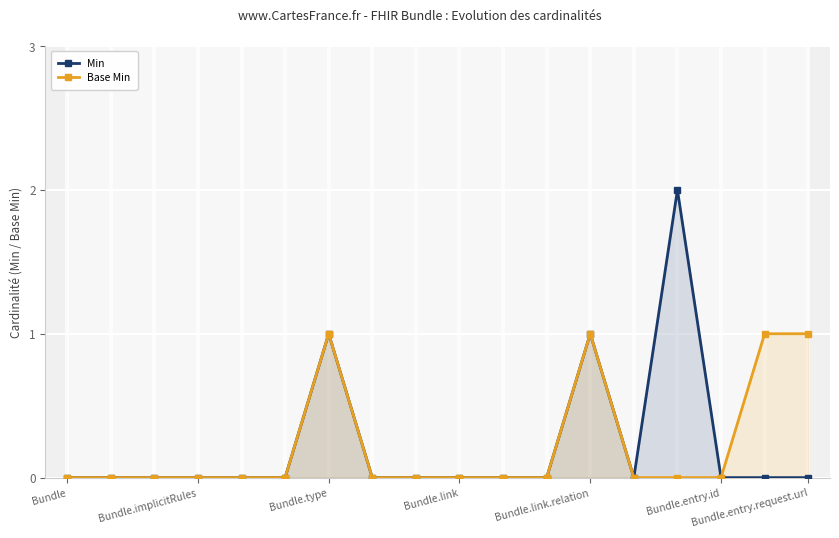

How many values in the Base Min series exceed 0?

4